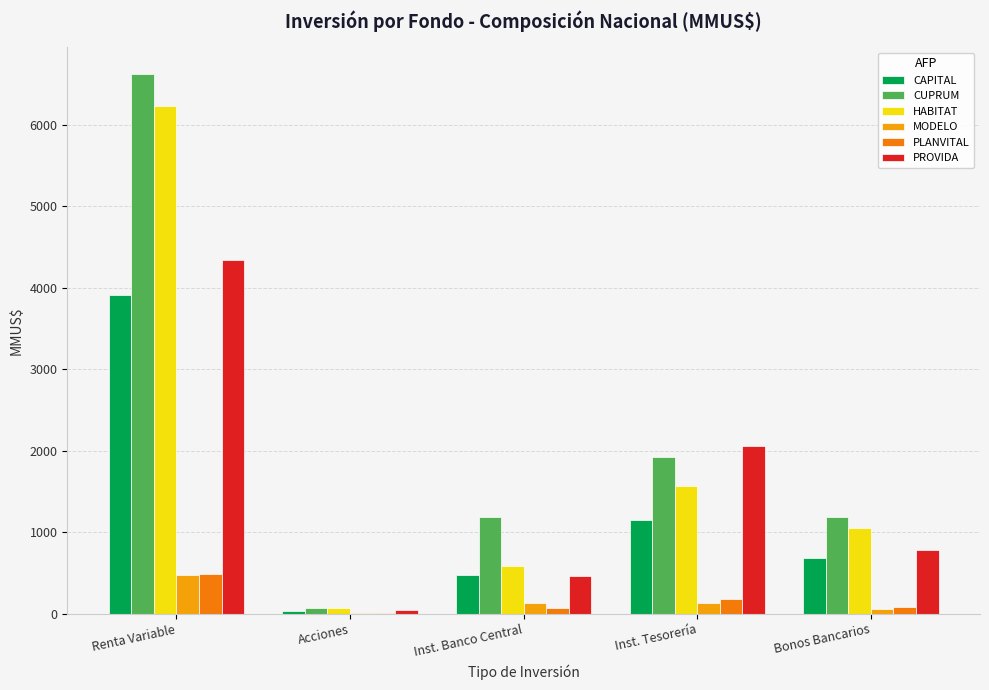

How many groups of bars are there?

5